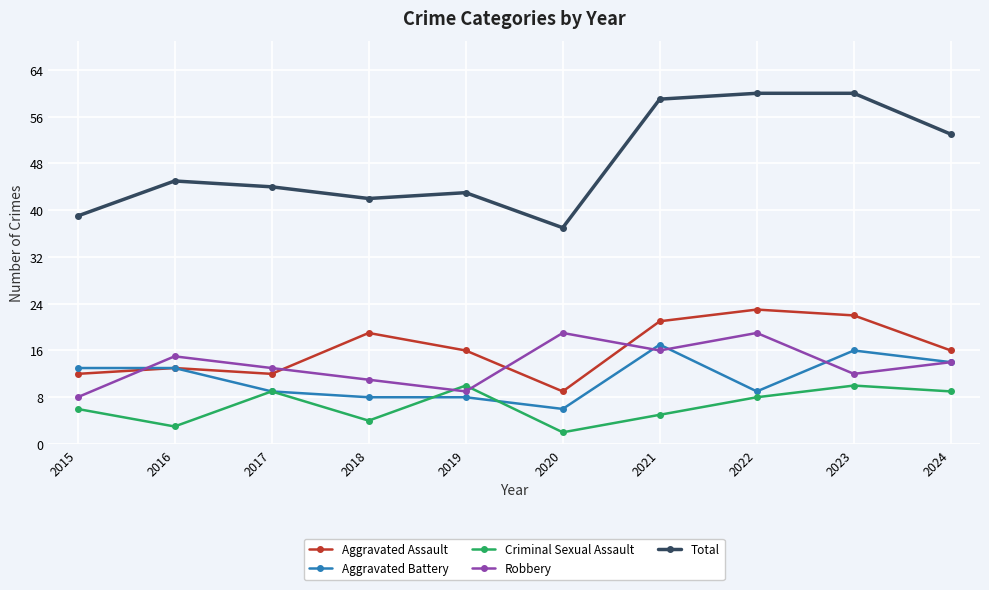

Is this an area chart (filled region under the line)?

No